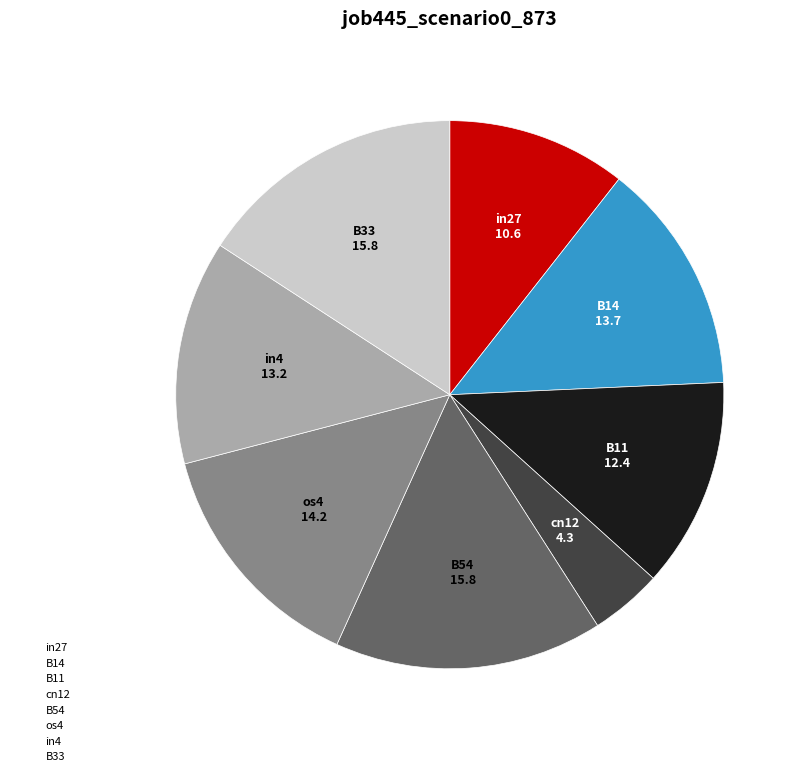

Does any single category account for the majority?

No